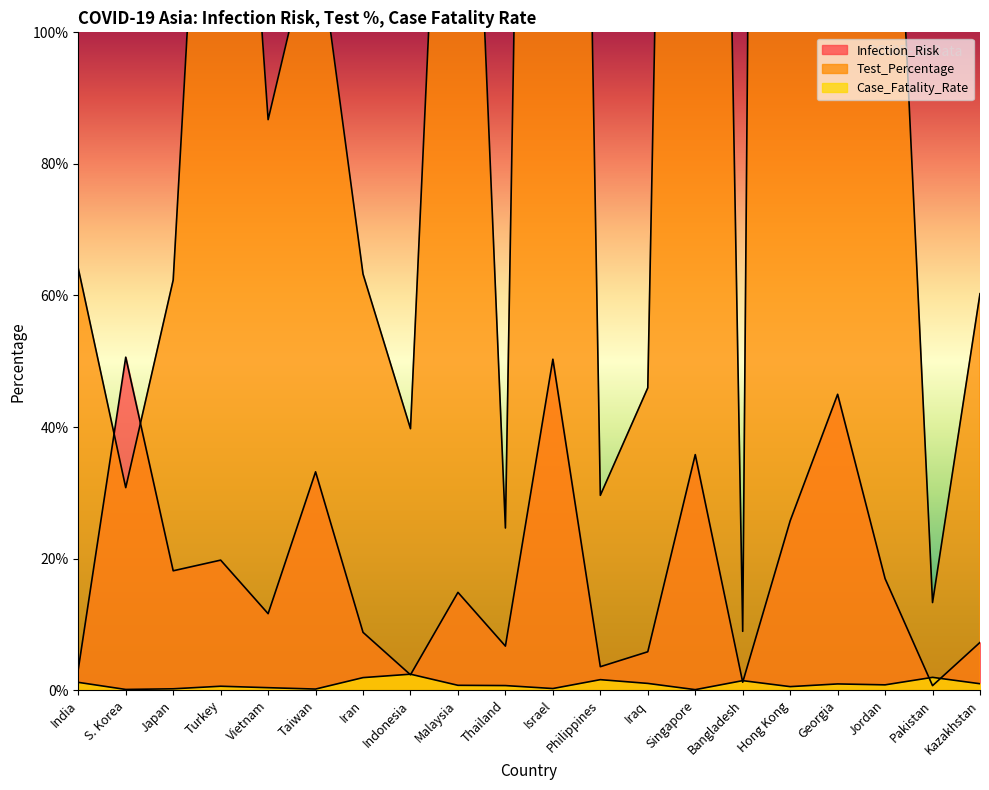

Which series has the largest total across all categories?

Test_Percentage